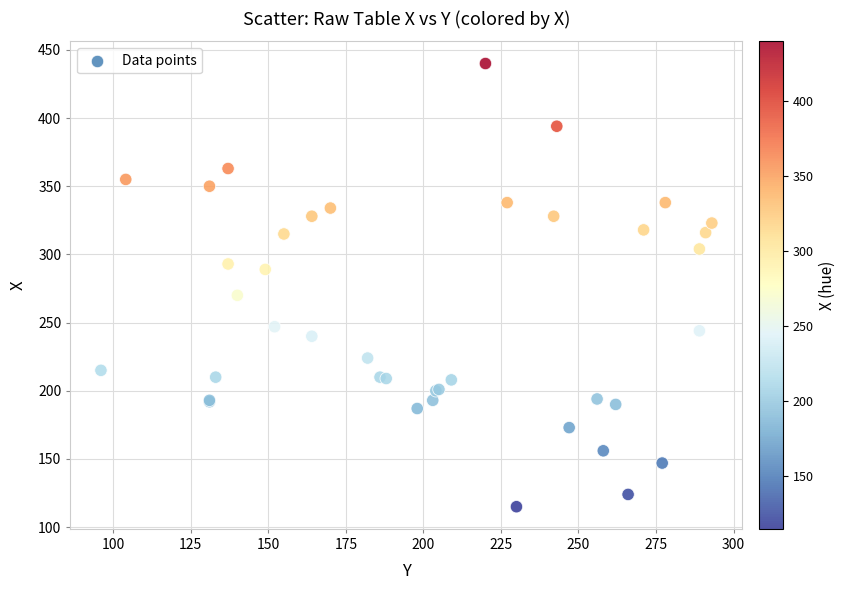

What Y value in the scatter plot is closest to 277?

270